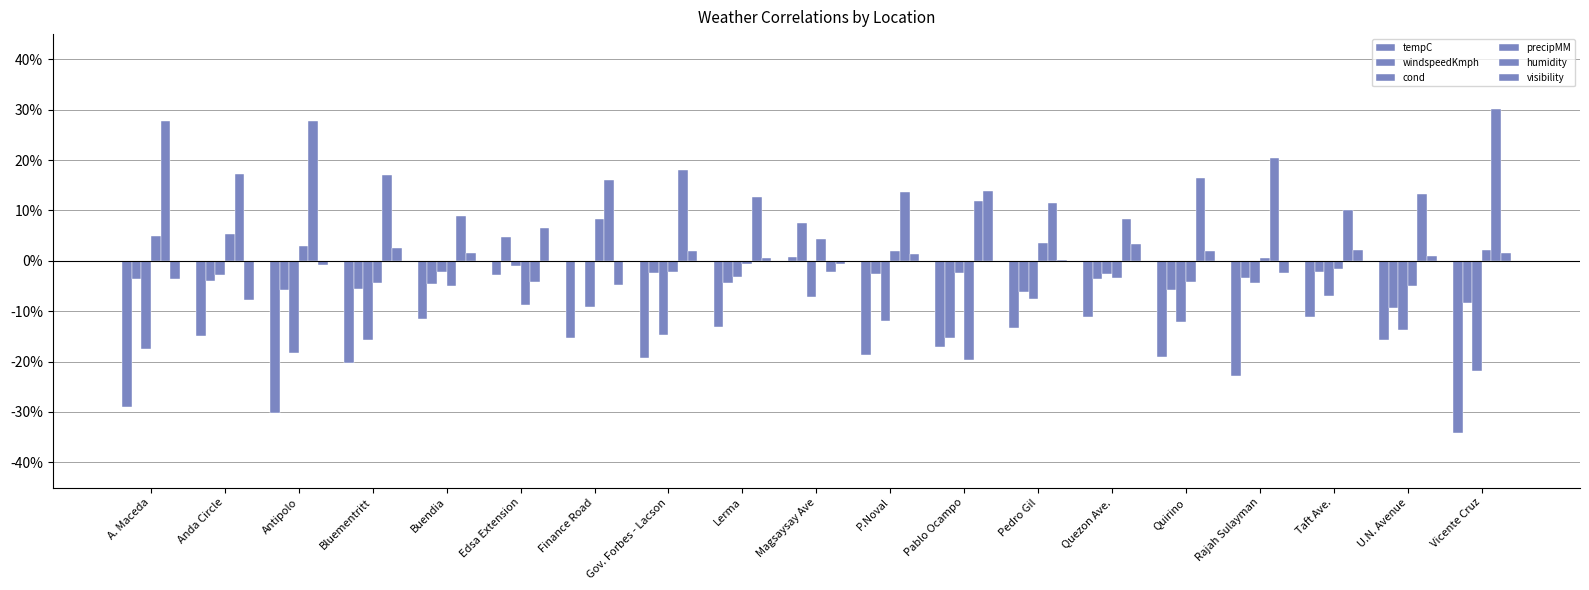

Which series has the largest total across all categories?

humidity